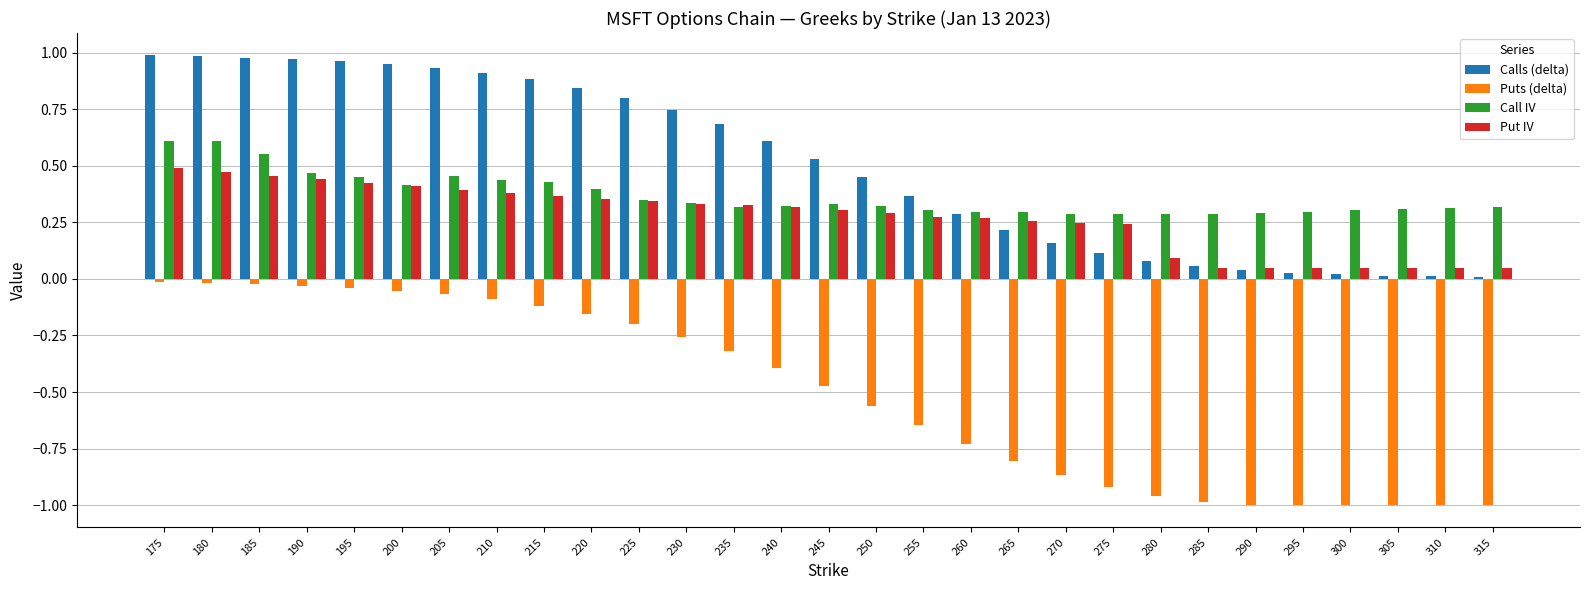

The value of Put IV at 275 is 0.4. True or false?

False